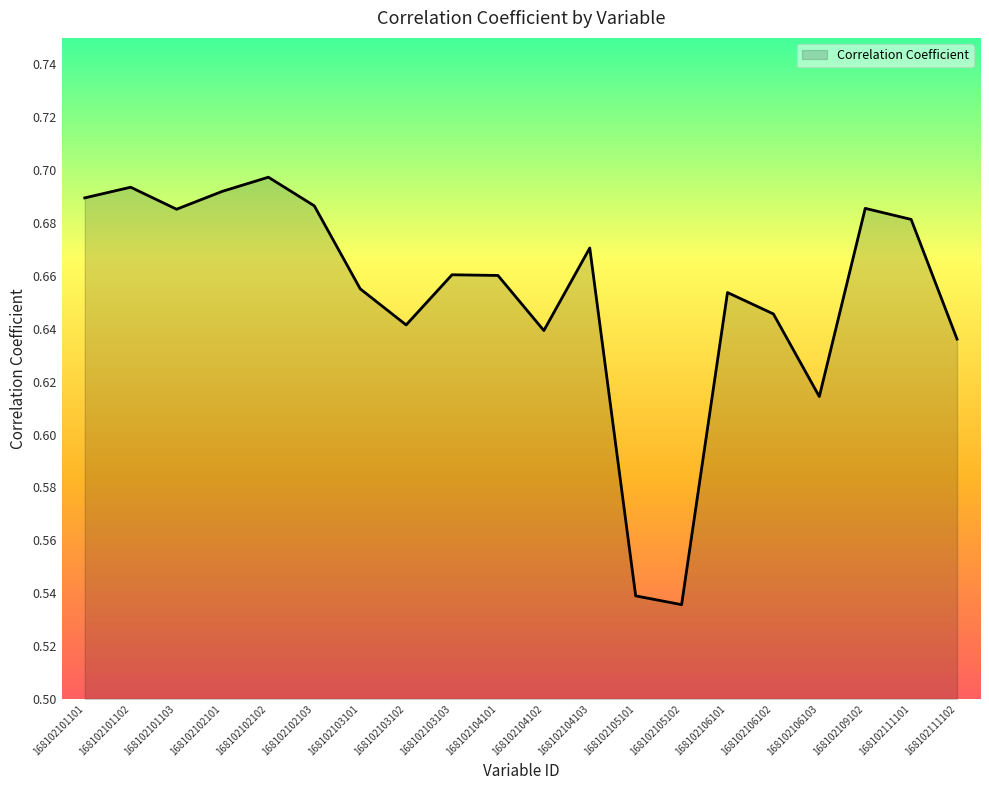

What is the change in value from 168102105101 to 168102111101?

+0.1